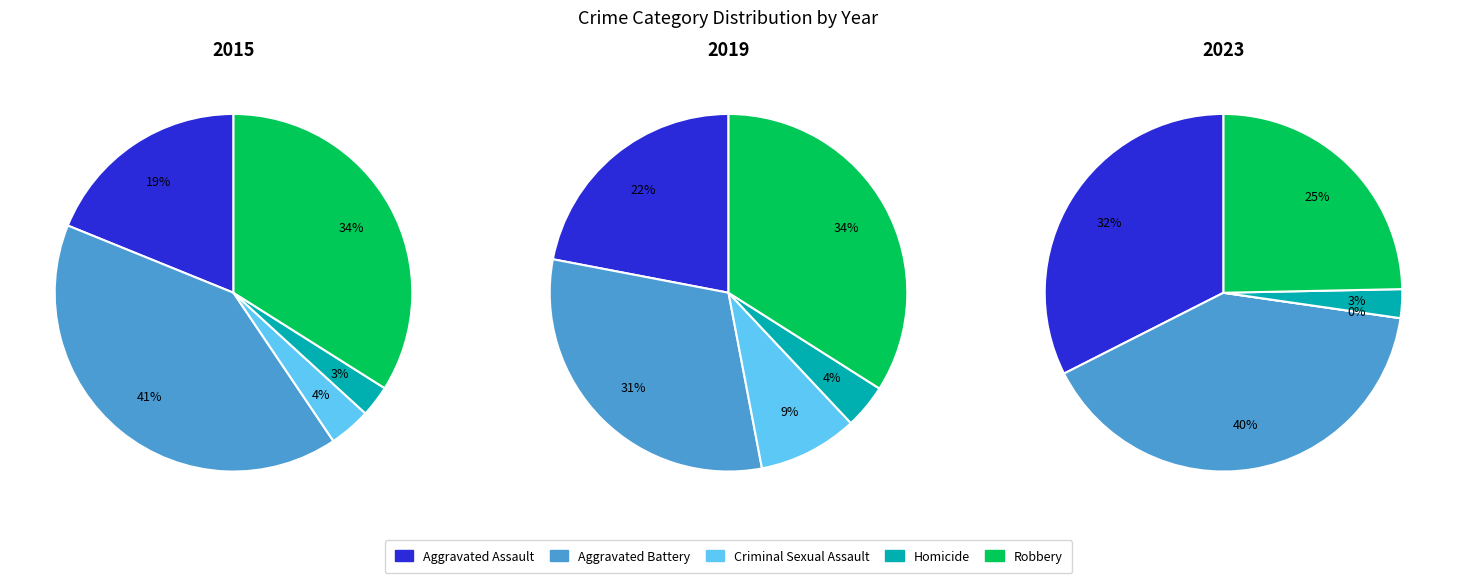

Which category has the smallest portion of the pie?

Criminal Sexual Assault